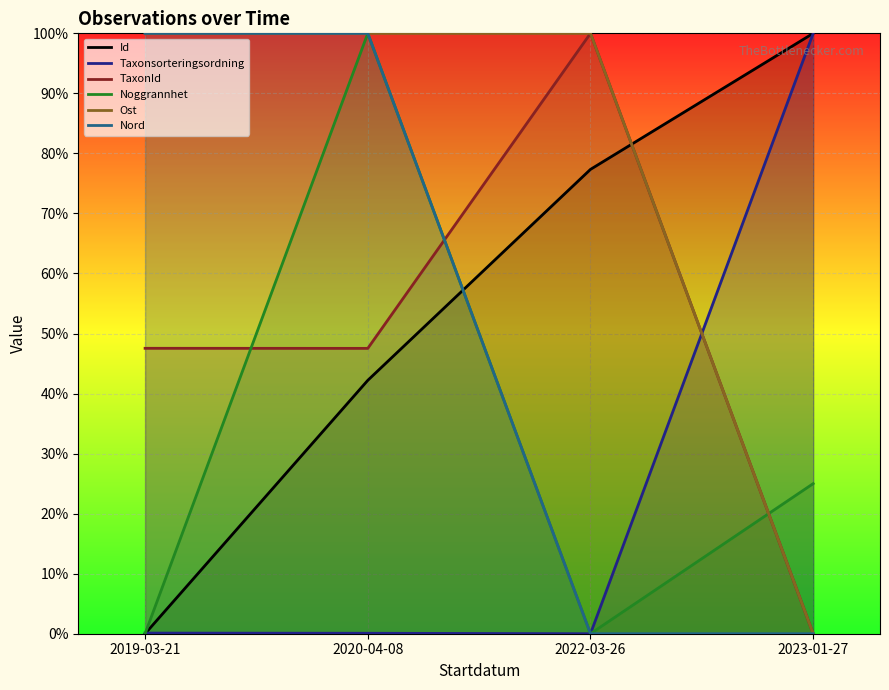

What are all the series names shown in the legend?

Id, Taxonsorteringsordning, TaxonId, Noggrannhet, Ost, Nord